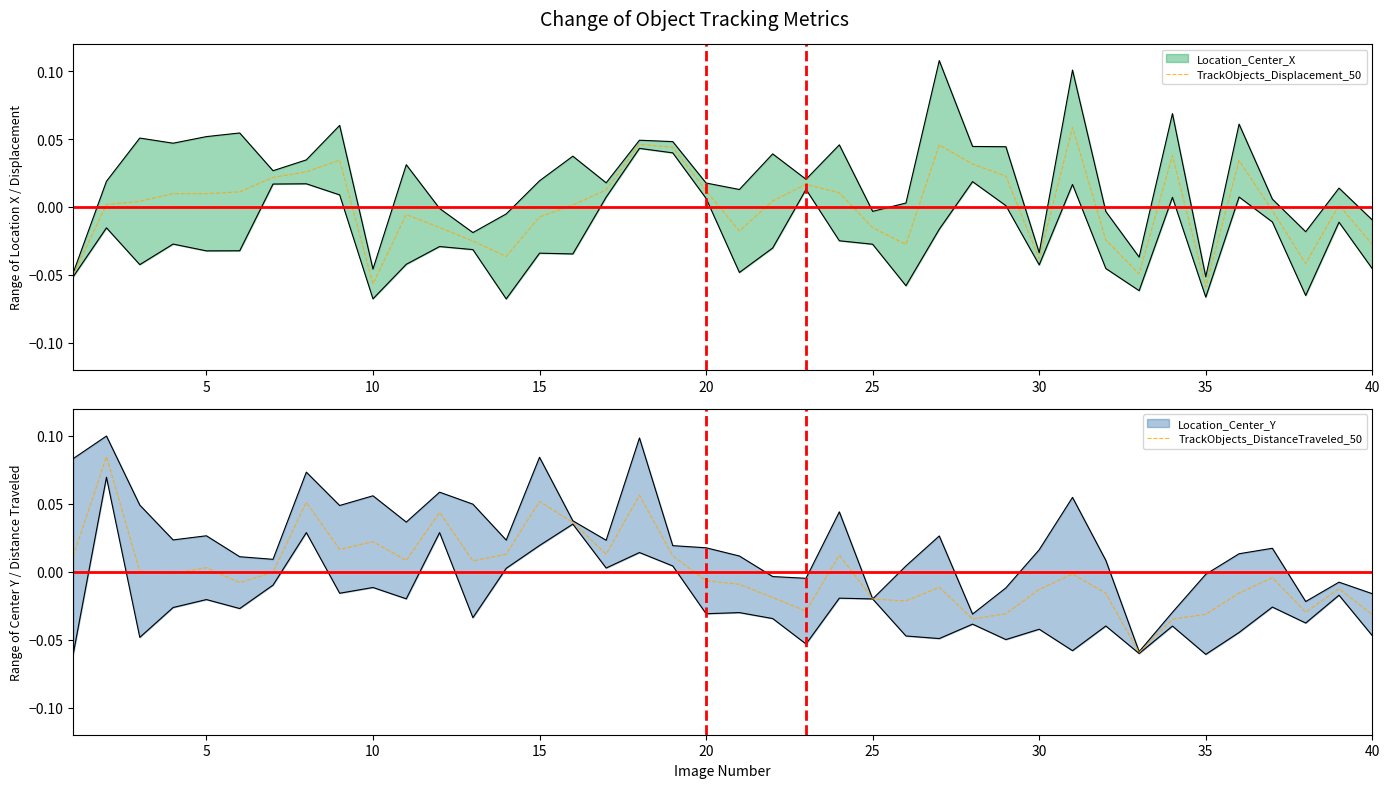

The value of TrackObjects_DistanceTraveled_50 at 35 is -0.1. True or false?

False